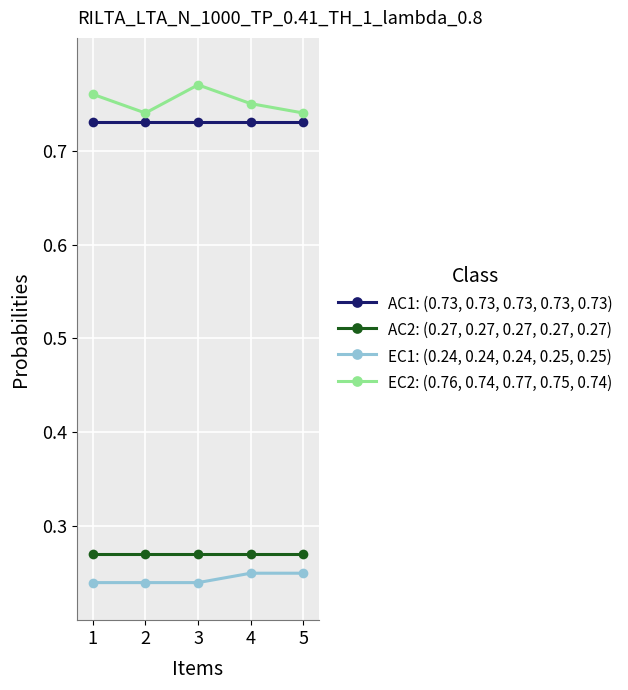

What is the difference between the highest and lowest values at 5?

0.5